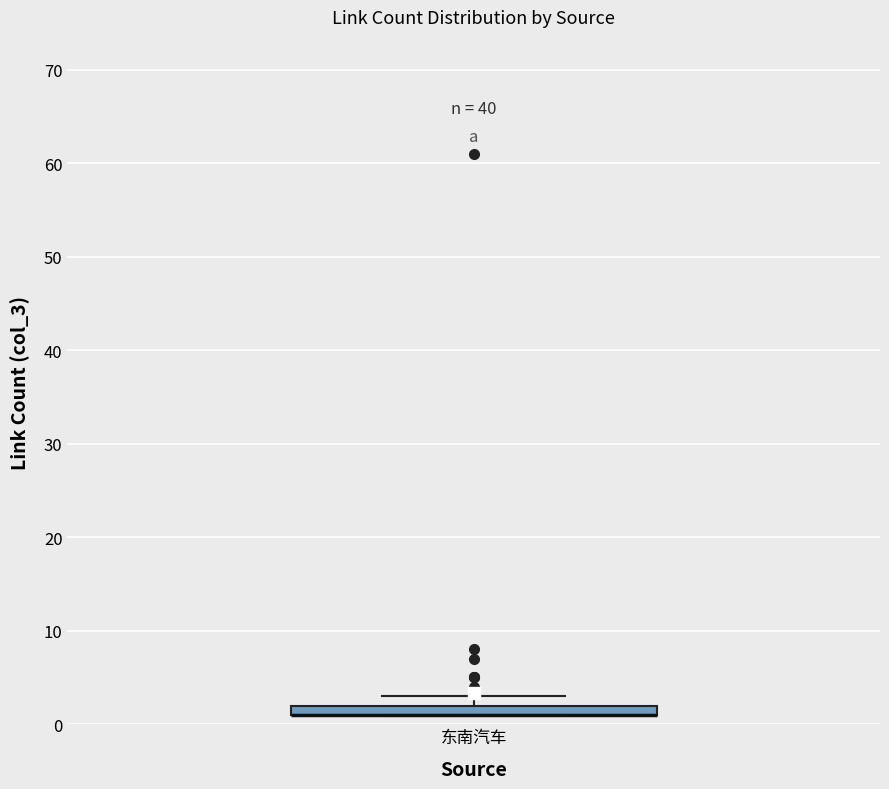

Where is the lower edge of the box for 东南汽车 on the y-axis? The values are not printed on the chart, so give them approximately, as read against the axis.

1